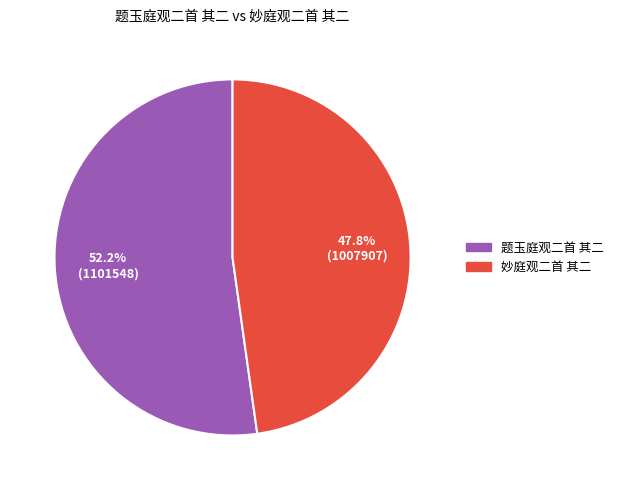

To the nearest percent, what portion does 题玉庭观二首 其二 represent?

52%